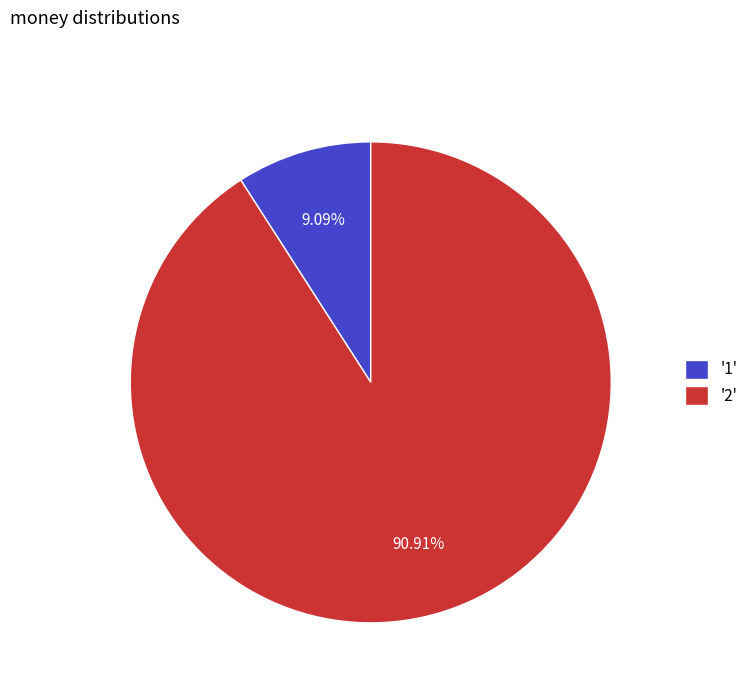

Which slice represents more than half of the pie?

'2'